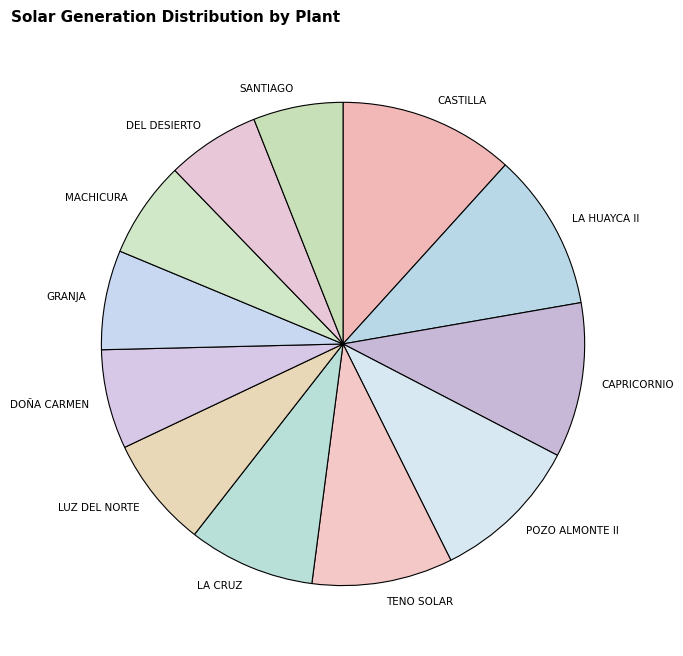

The SANTIAGO slice represents 6% of the pie. True or false?

True